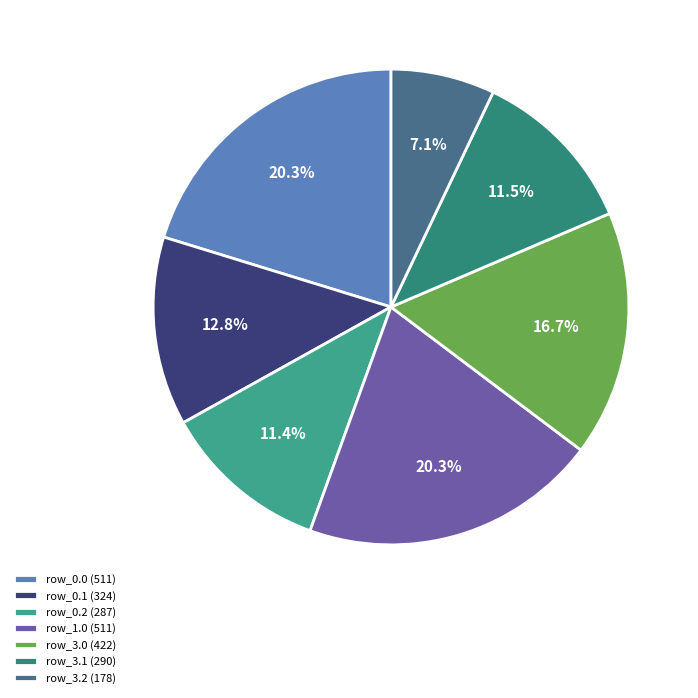

How many segments does this pie chart have?

7